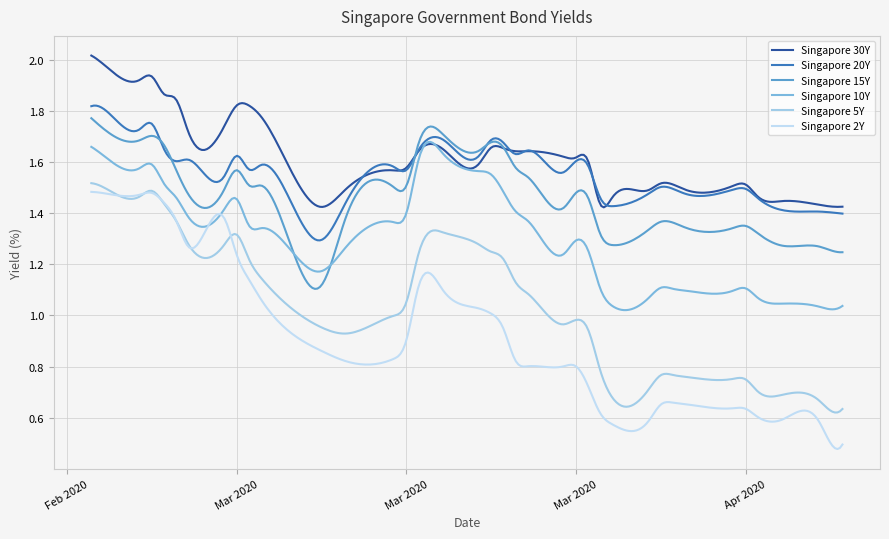

Which label corresponds to the smallest value in the chart?

2020-04-22